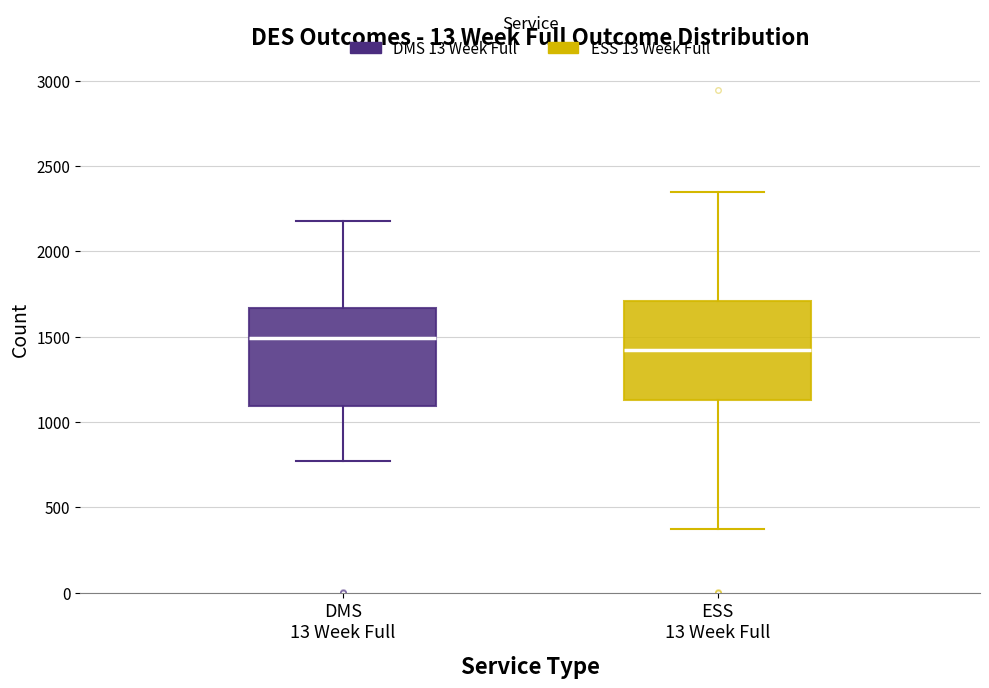

Reading left to right, transcribe this box plot: for each box, give where its median line is, the range the box spans, and where its two whiskers end, as read against the y-axis. The values are not printed on the chart, so give them approximately, as read against the axis.

DMS 13 Week Full: median 1500, box 1100 to 1650, whiskers 750 to 2200
ESS 13 Week Full: median 1400, box 1150 to 1700, whiskers 400 to 2350